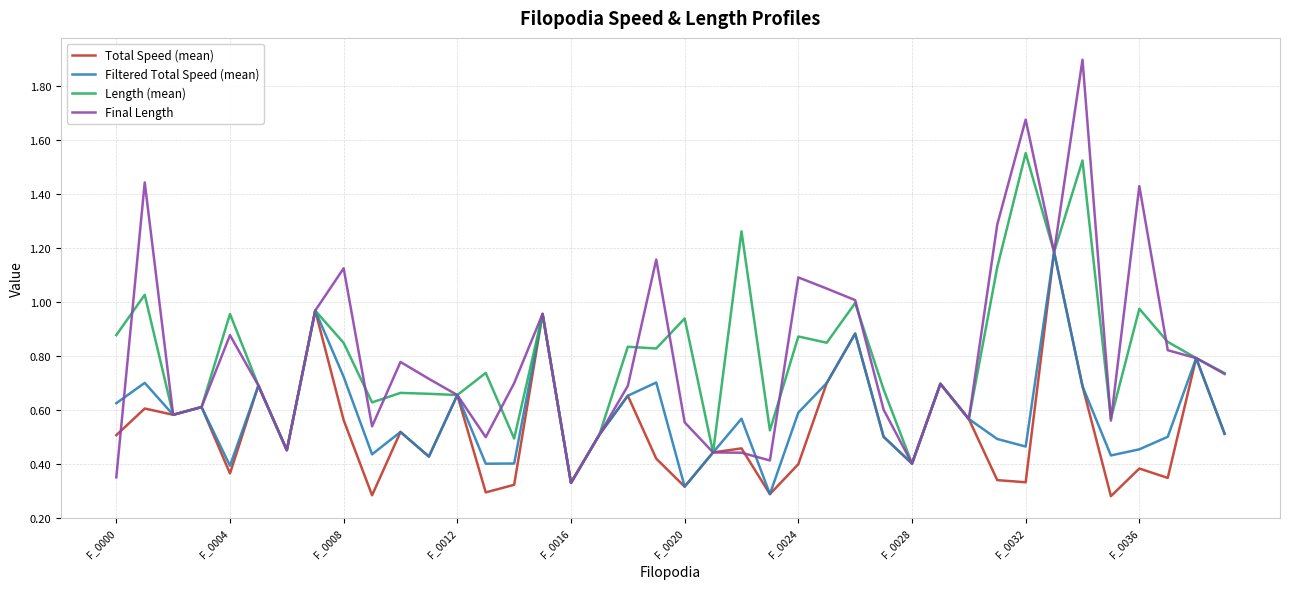

What is the maximum value for Final Length?

1.9